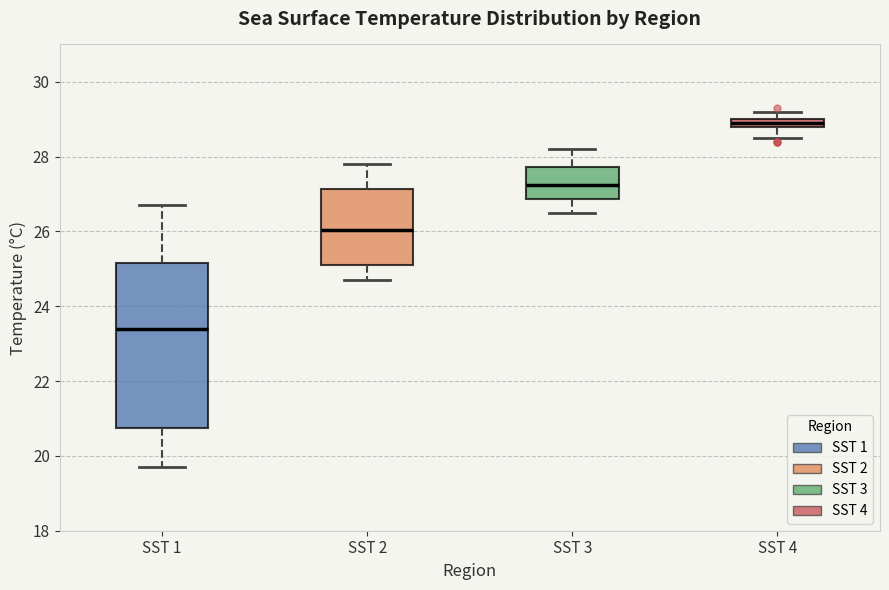

Where is the upper edge of the box for SST 1 on the y-axis? The values are not printed on the chart, so give them approximately, as read against the axis.

25.2